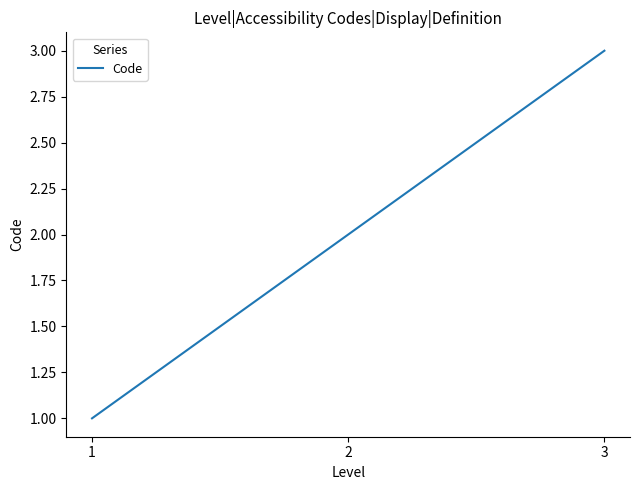

What is the difference between the values at 3 and 1?

2